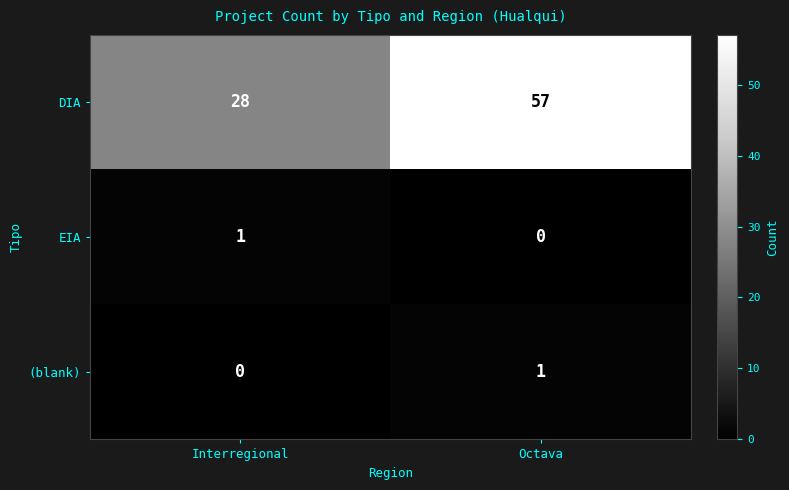

What is the difference between the highest and lowest values at Octava?

57